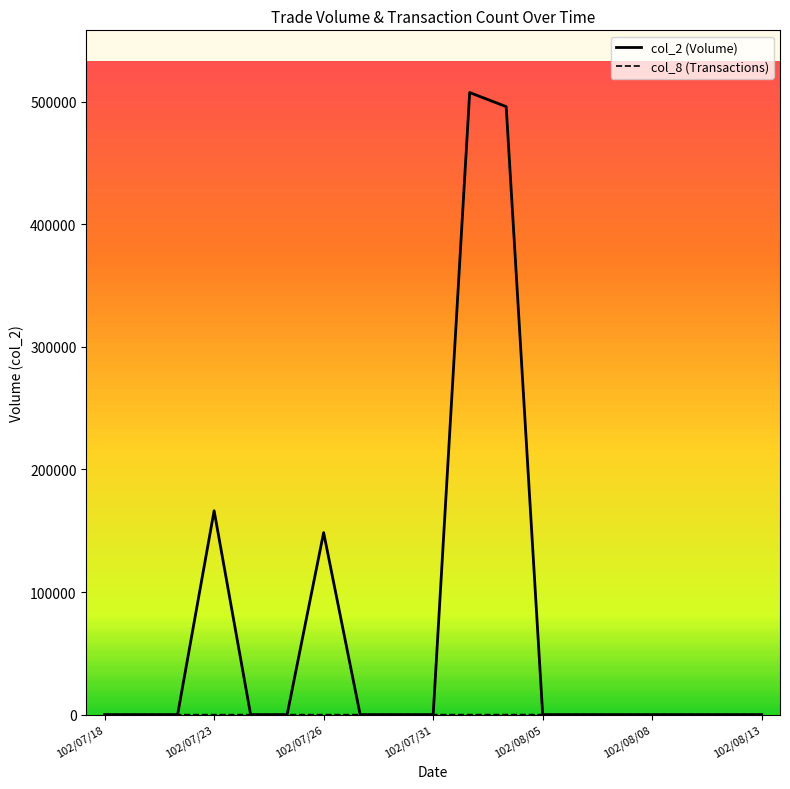

How many lines are shown in the chart?

2